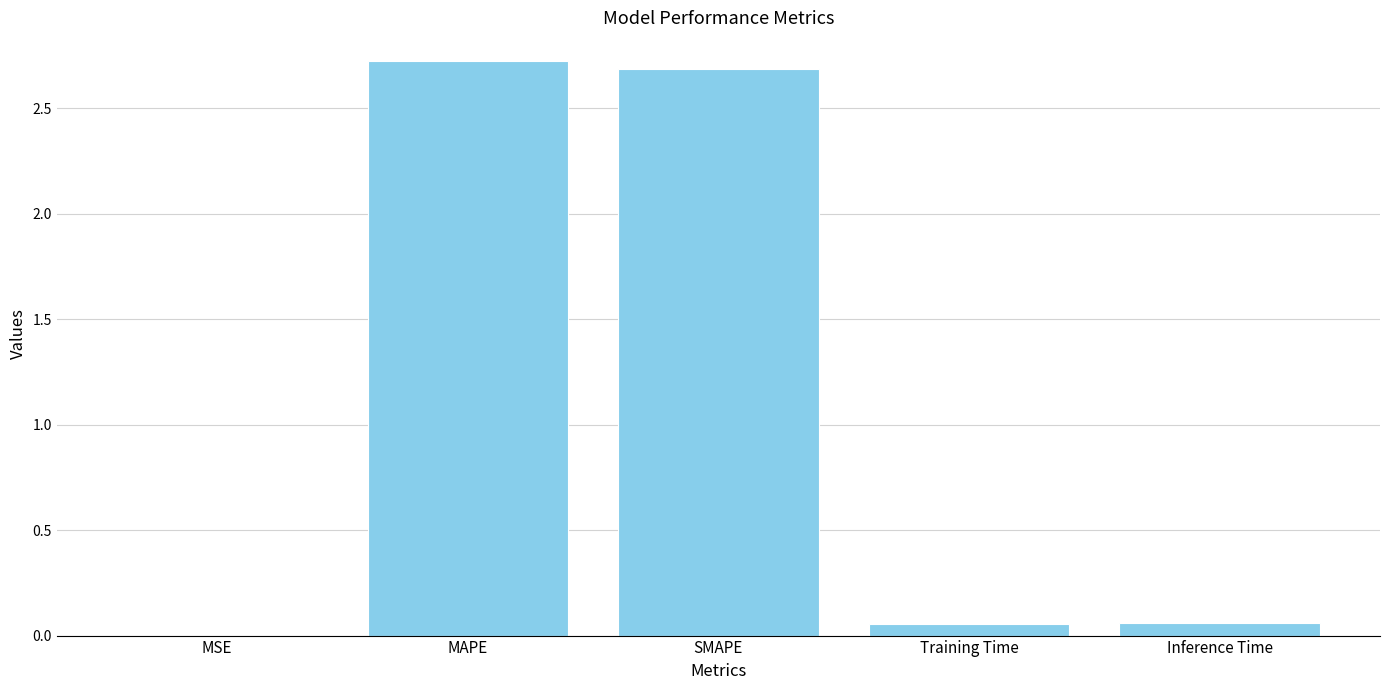

What is the maximum value shown in the chart?

2.7